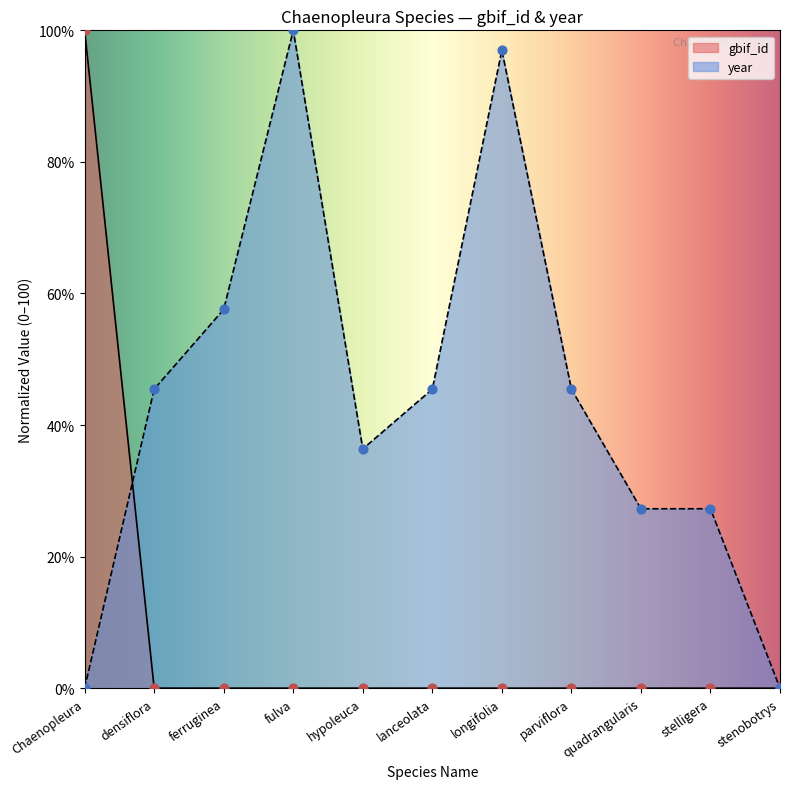

At which category is the sum across all series the highest?

fulva